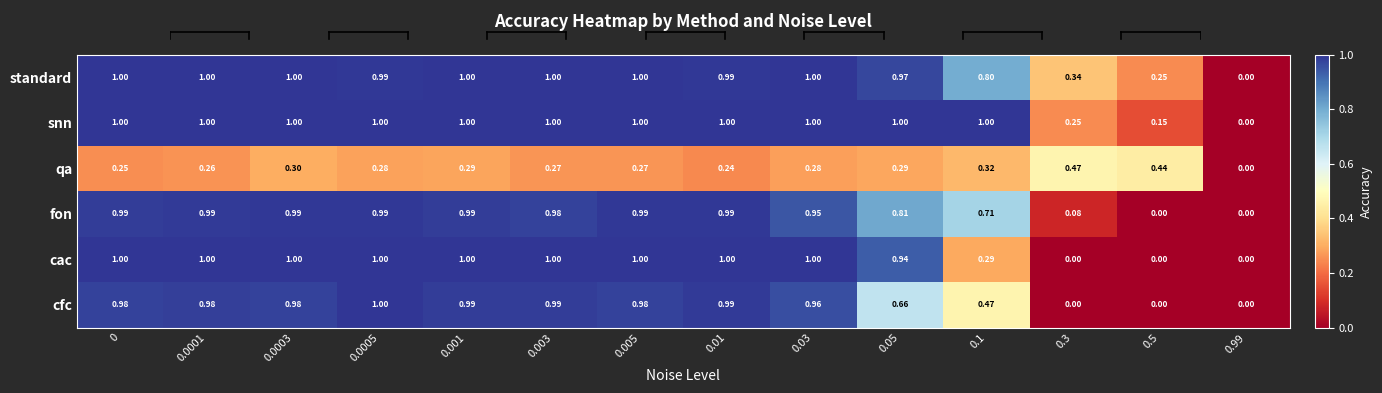

Between 0.001 and 0.05, which series saw the biggest shift?

cfc